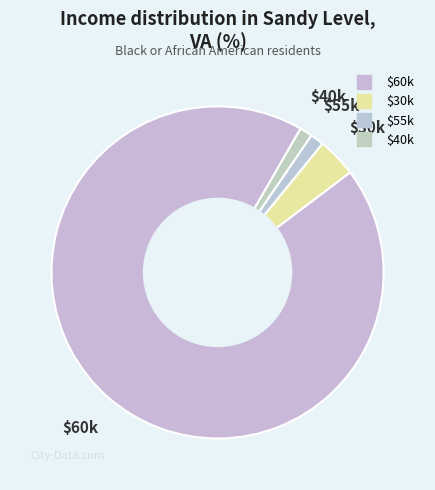

How many slices are in this pie chart?

4